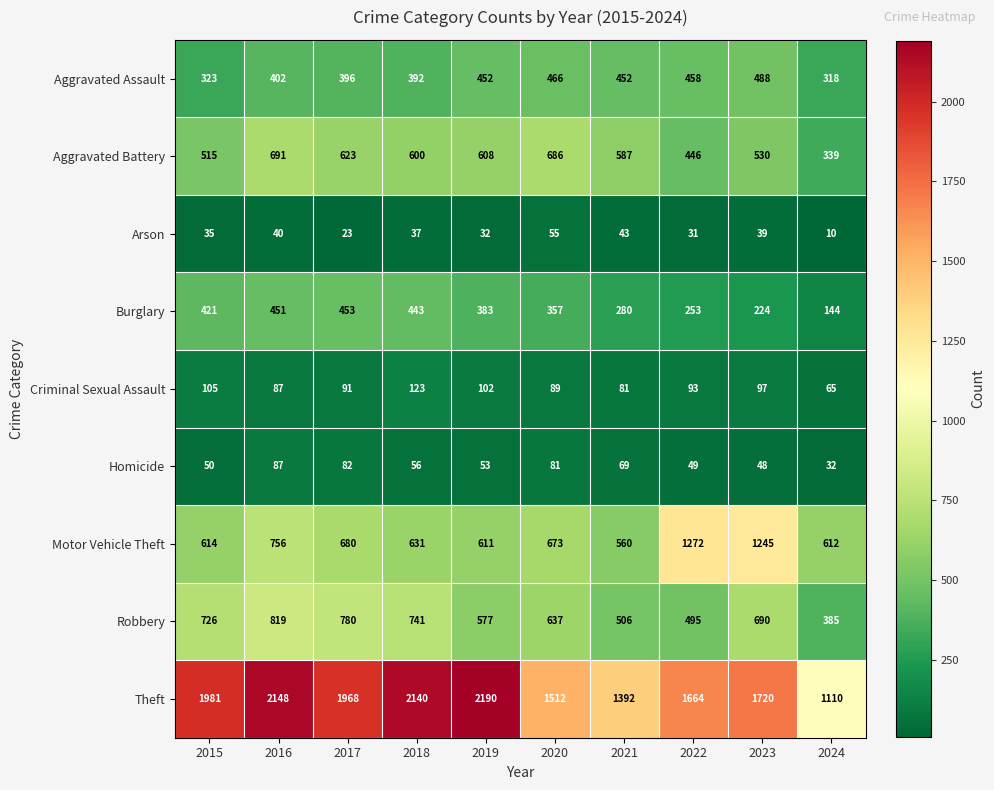

What is the difference between the maximum and minimum values in the Arson series?

45